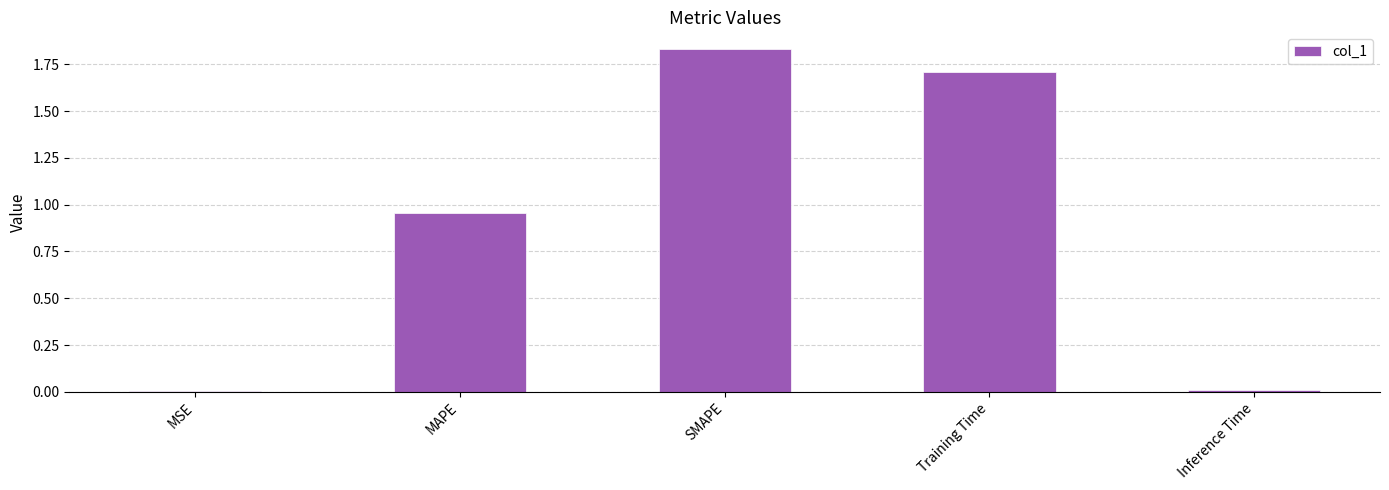

True or false: the data shows 2.3 at Training Time.

False